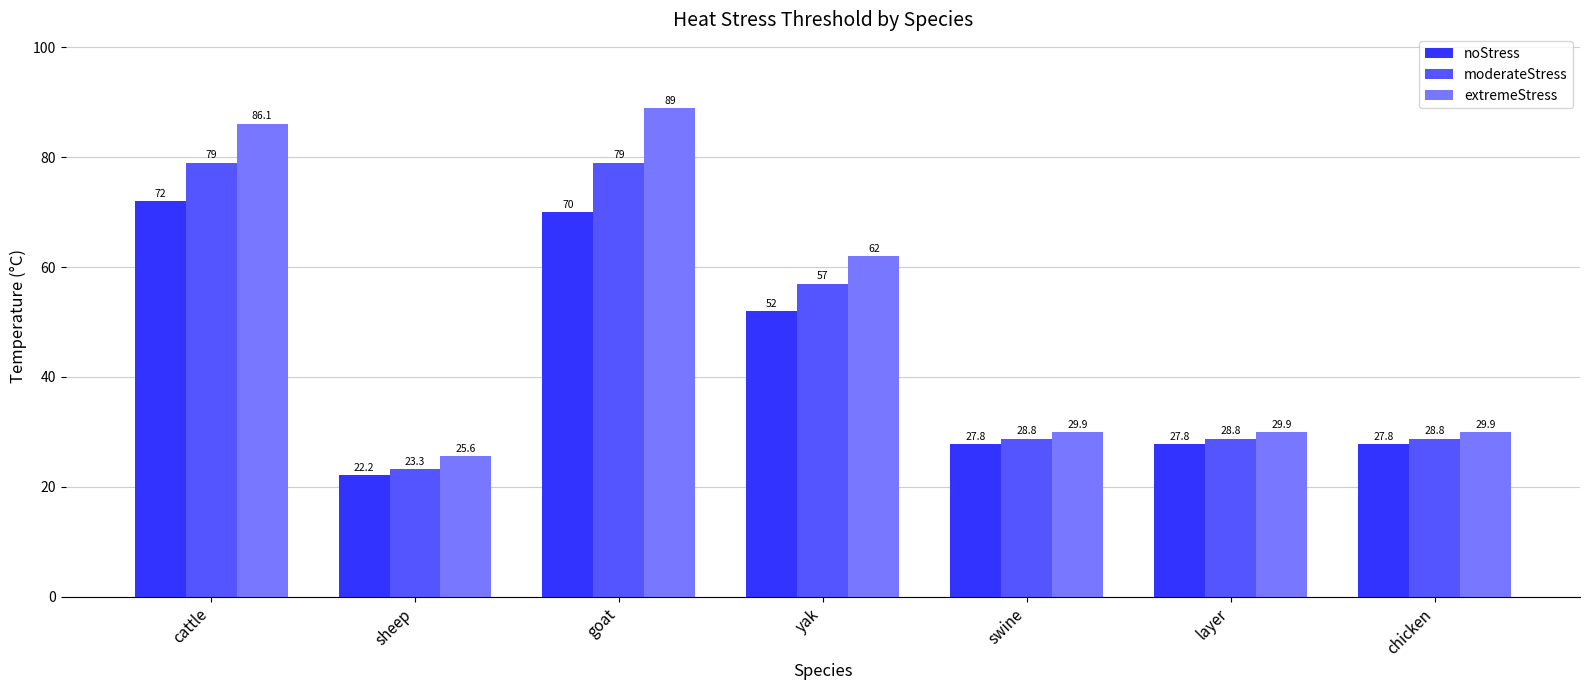

True or false: moderateStress has a value of 50.1 at chicken.

False